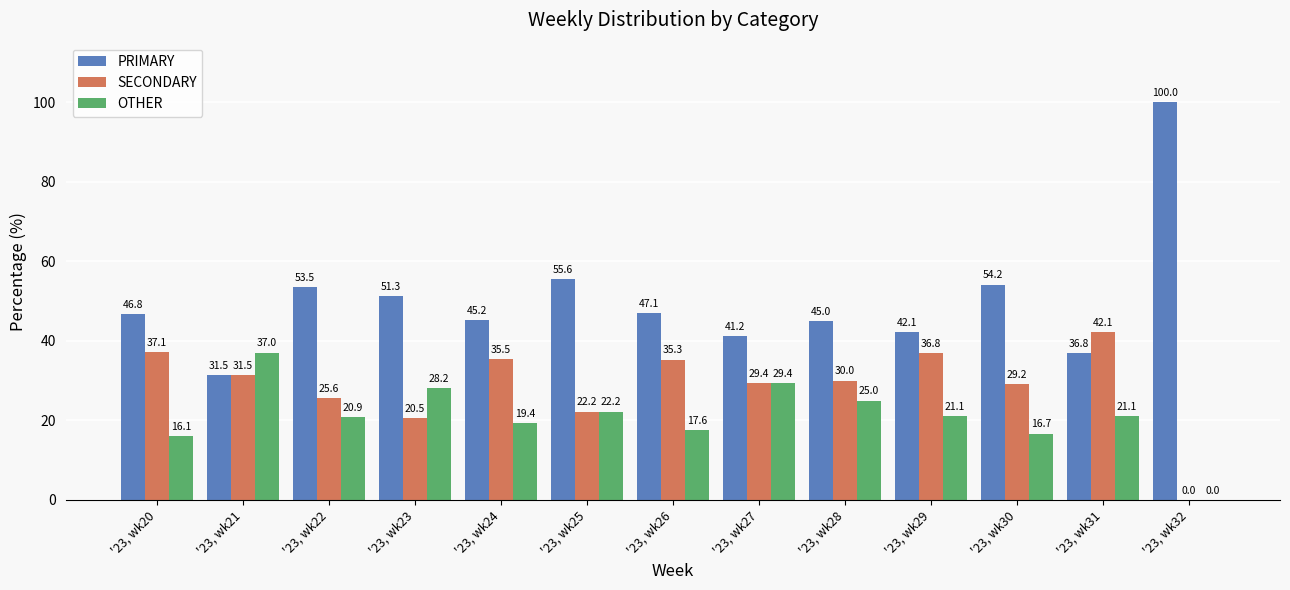

What is the total value across all series at '23, wk27?

100.0